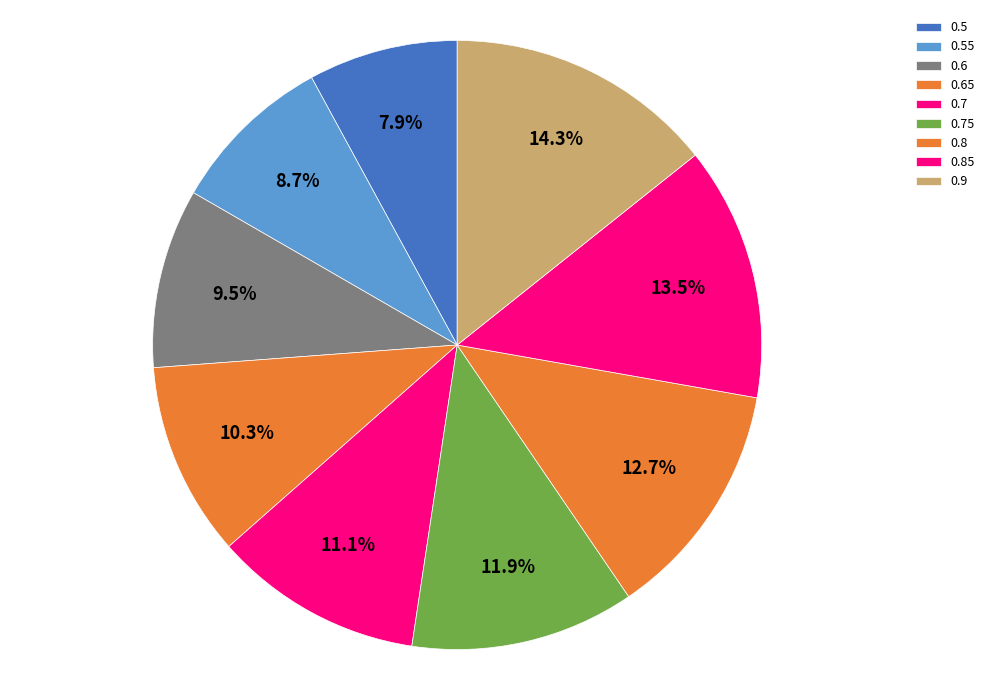

To the nearest percent, what portion does 0.8 represent?

13%